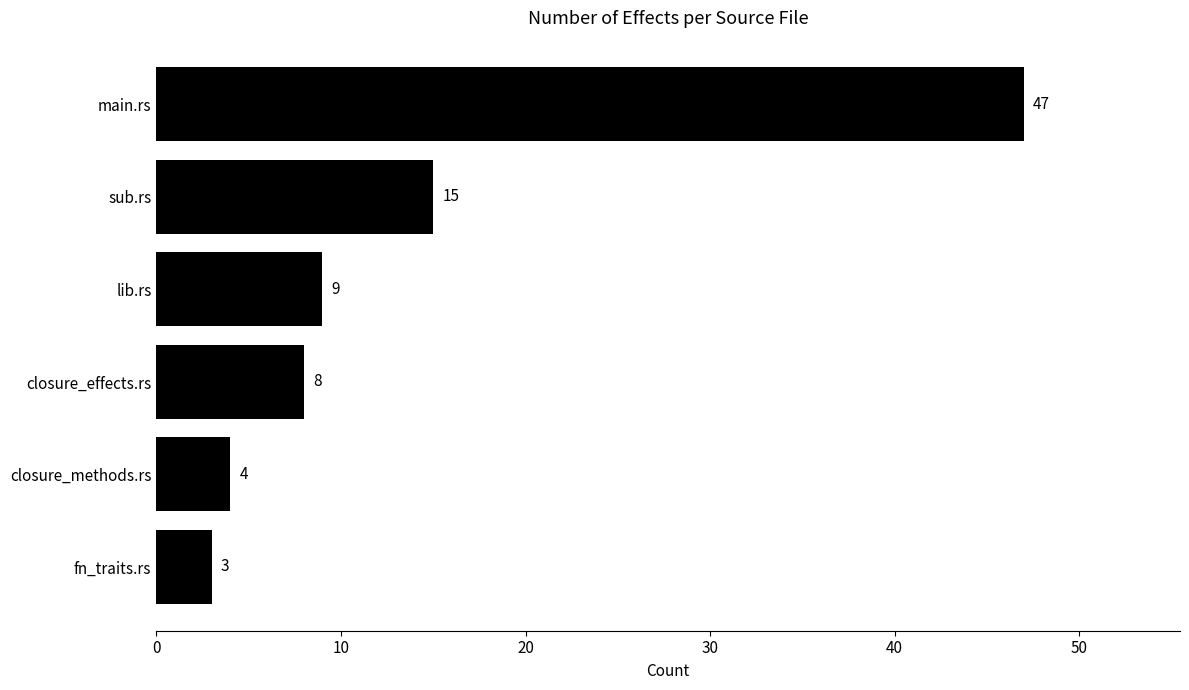

Which category has the lowest value across all series?

fn_traits.rs